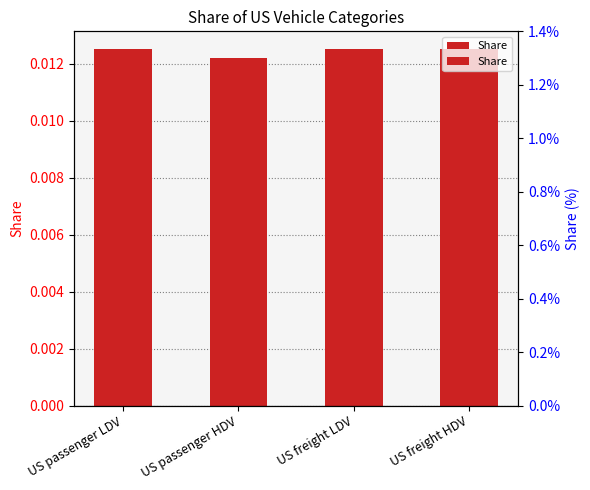

What is the label of the 1st bar from the right?

US freight HDV